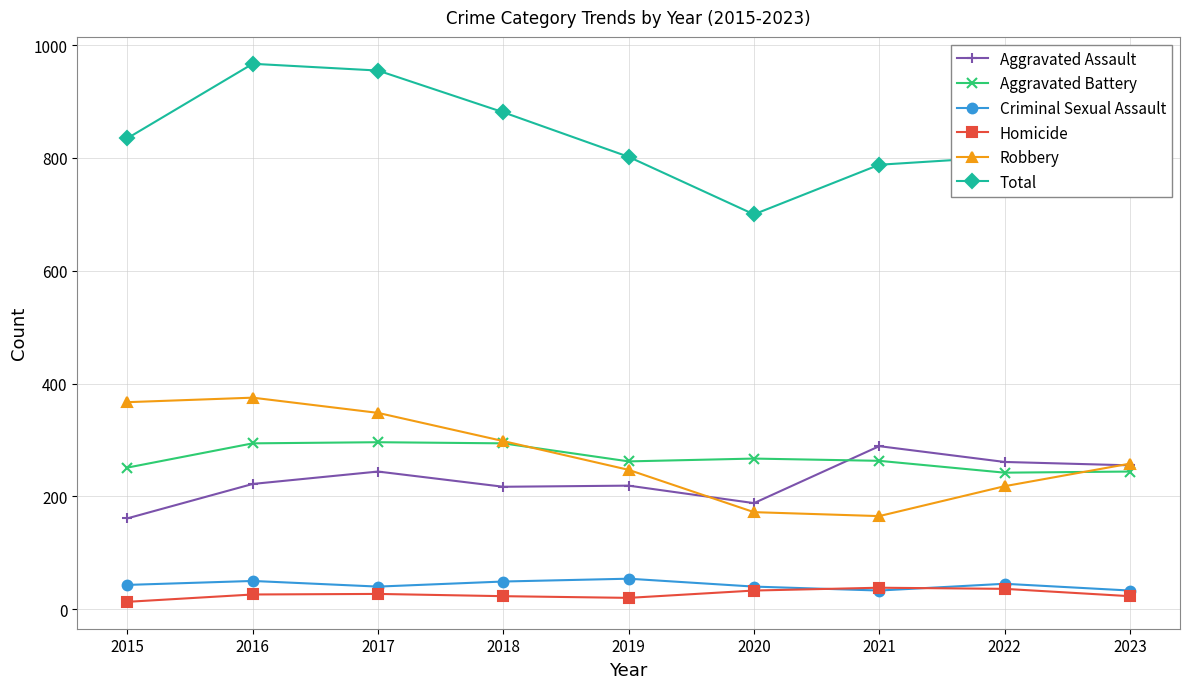

What is the difference between the Aggravated Battery values at 2023 and 2017?

52